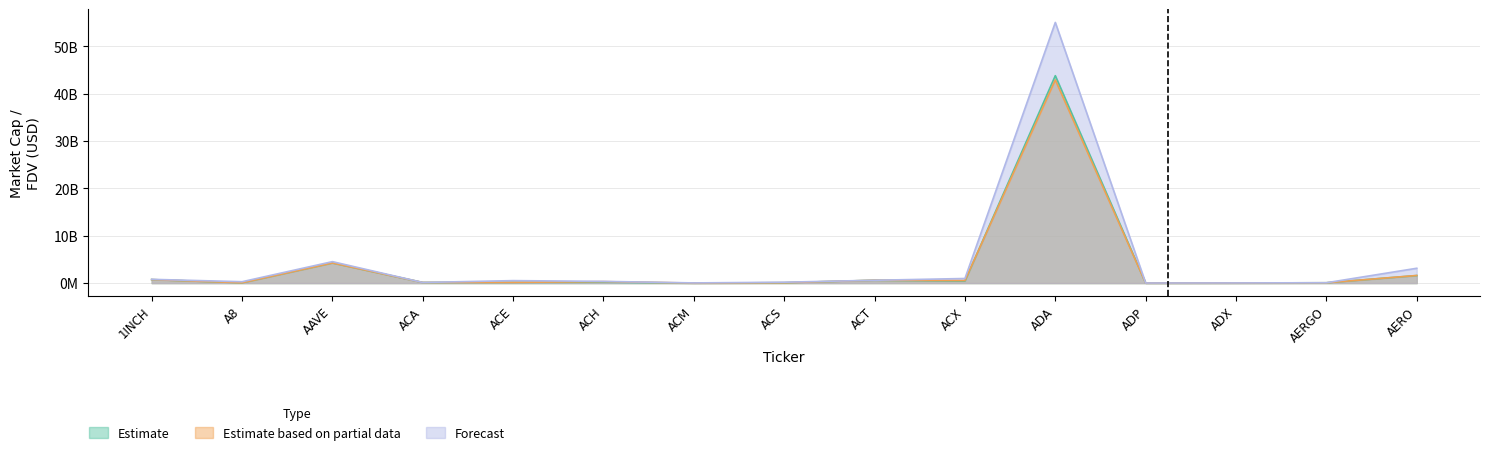

True or false: Estimate has more than 1 interior local peaks.

True